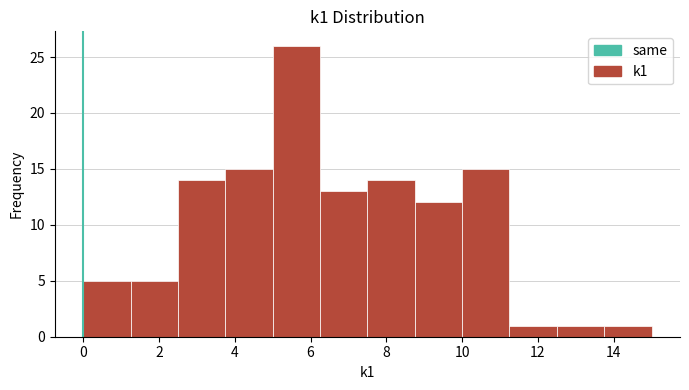

What is the height of the bar covering 8.75 to 10.00 on the x-axis? Neither the bar edges nor the heights are printed on the chart, so give them approximately, as read against the axes.

12